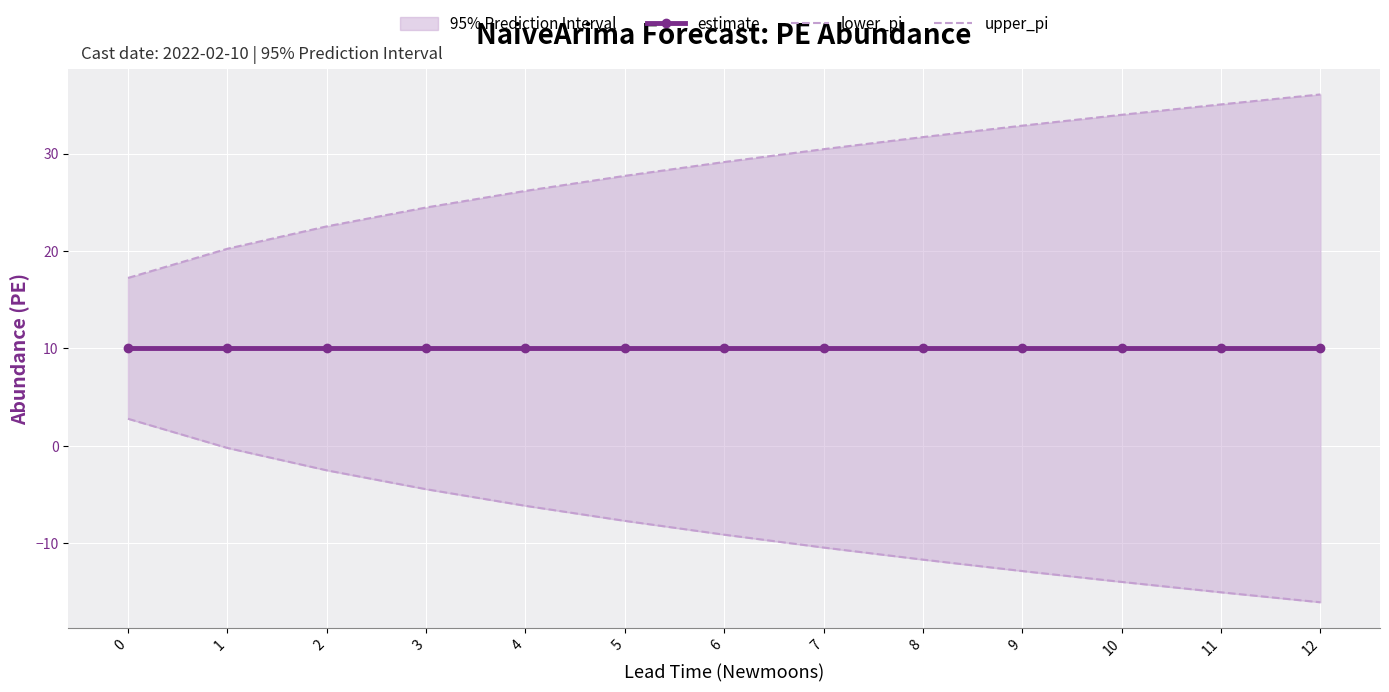

Is the value of estimate at 0 greater than the value of upper_pi at 2?

No